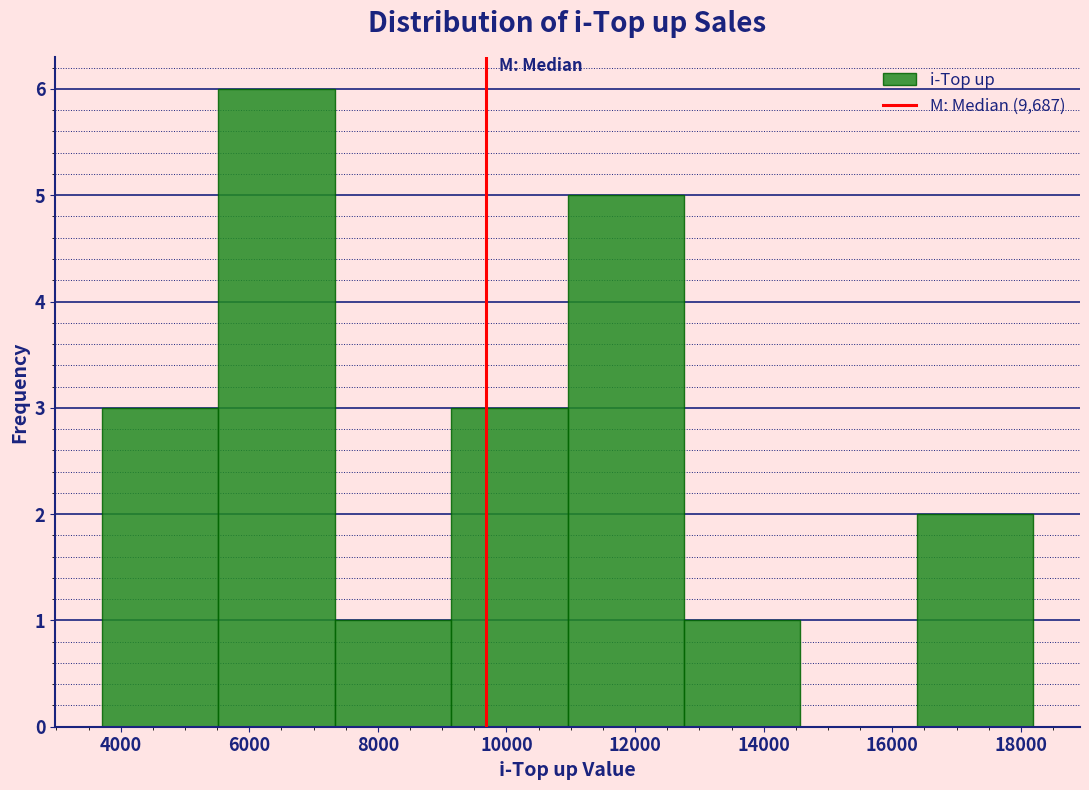

Over which range of the x-axis is the bar tallest?

5600 to 7400